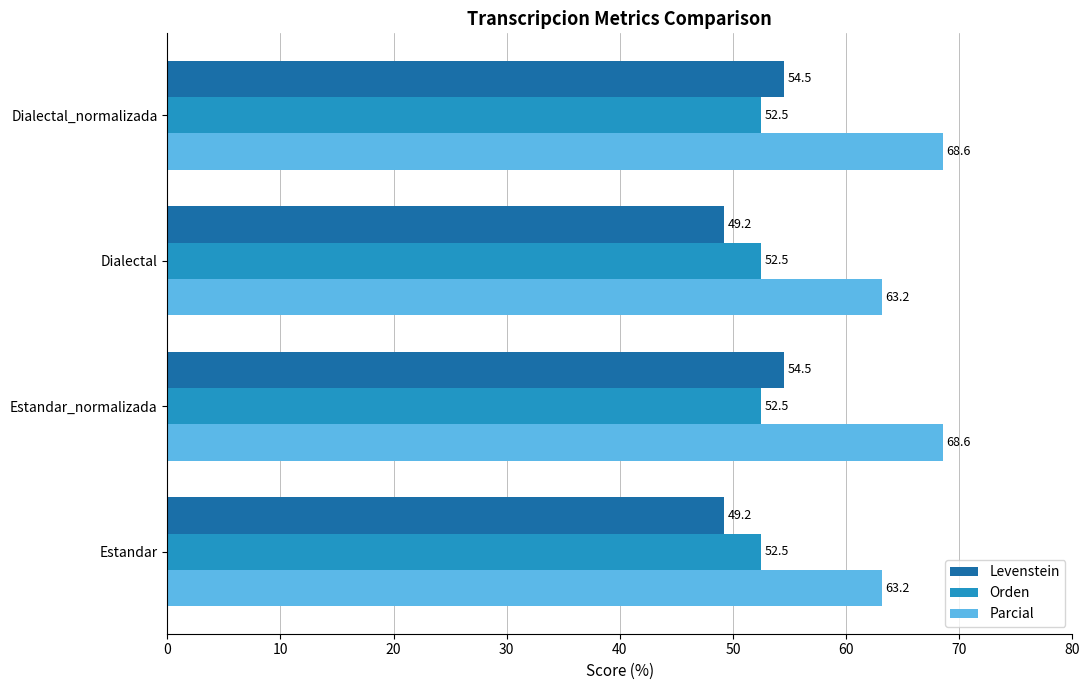

What are all the series names shown in the legend?

Levenstein, Orden, Parcial